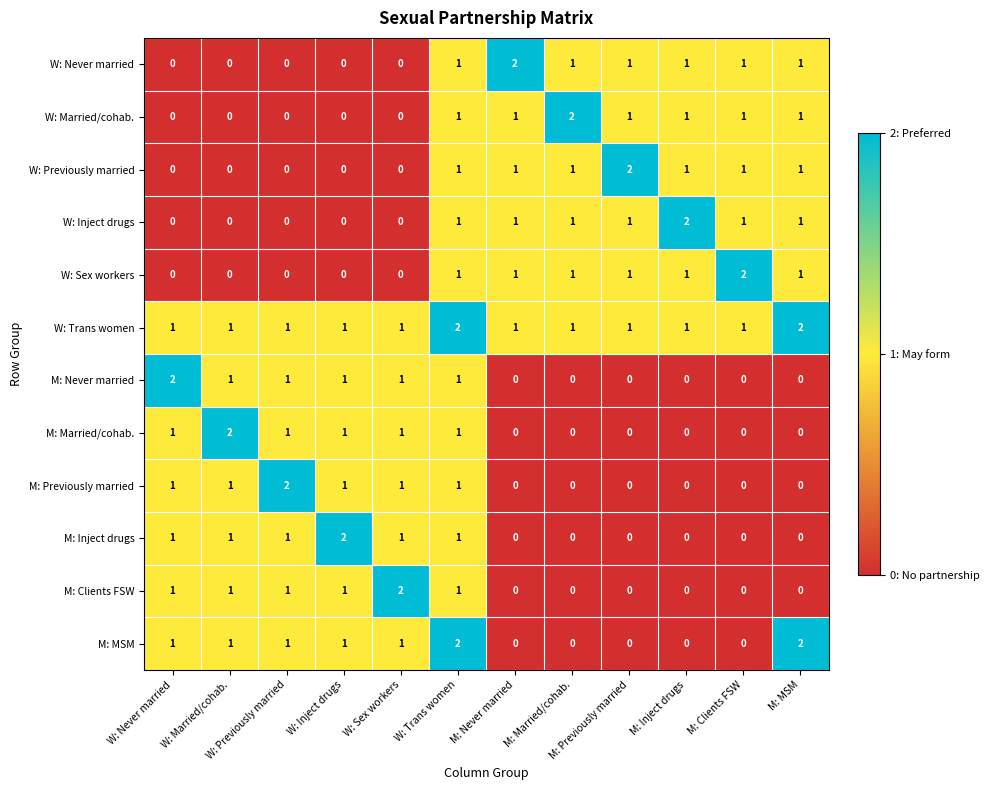

Count the M: Previously married values in the range 0 to 1.

11